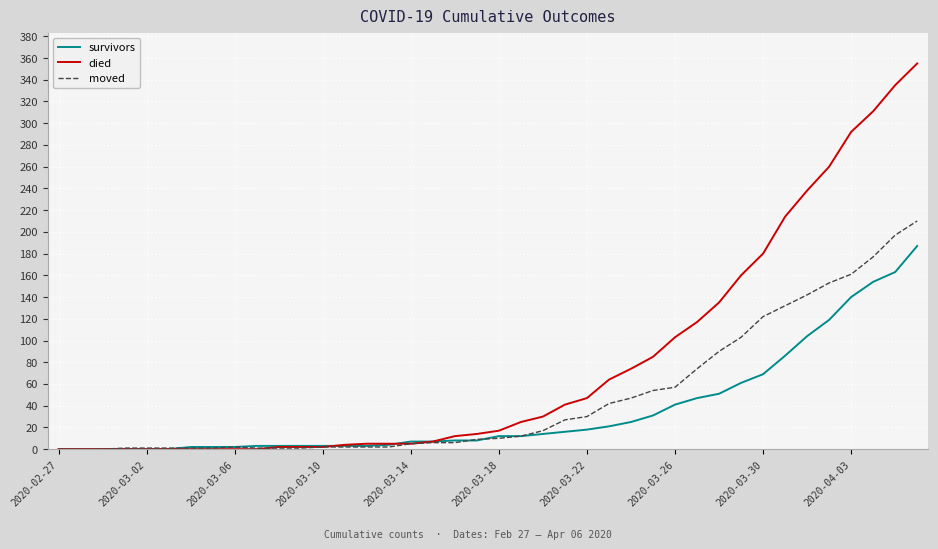

Rank the series by their maximum value, from lowest to highest.

survivors, moved, died